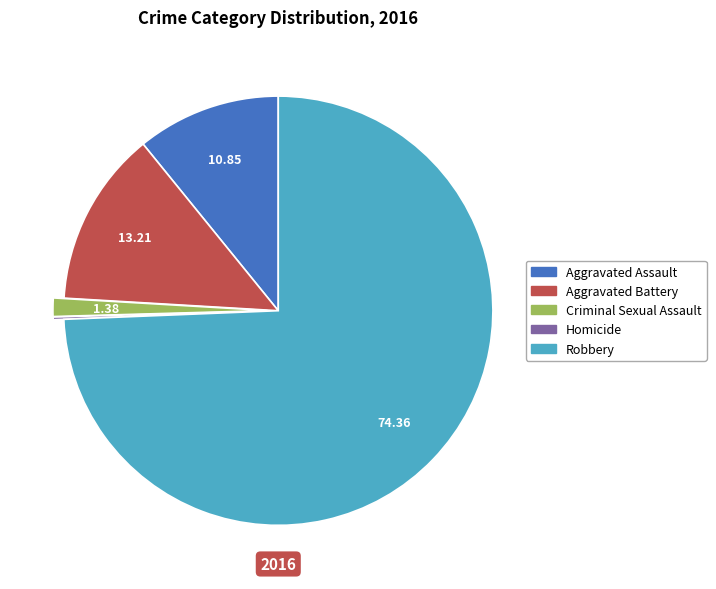

Does any single category account for the majority?

Yes